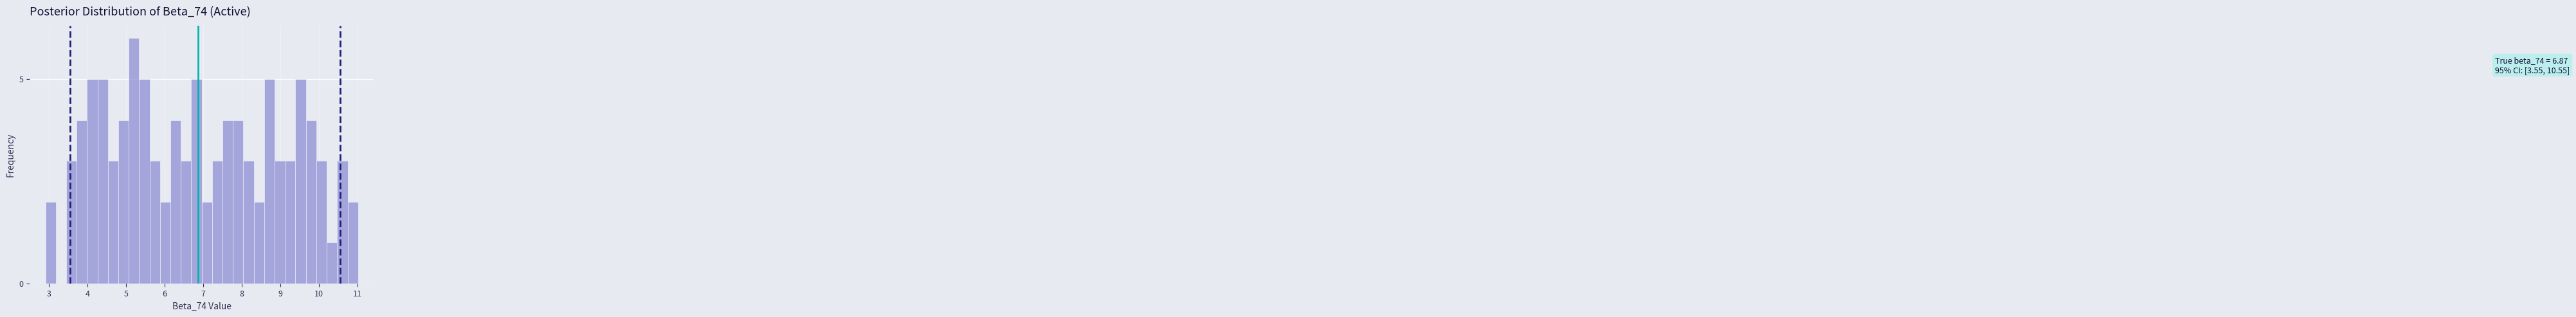

Around what value on the x-axis is the tallest bar? Give the approximate position of its centre, as read against the axis.

5.2